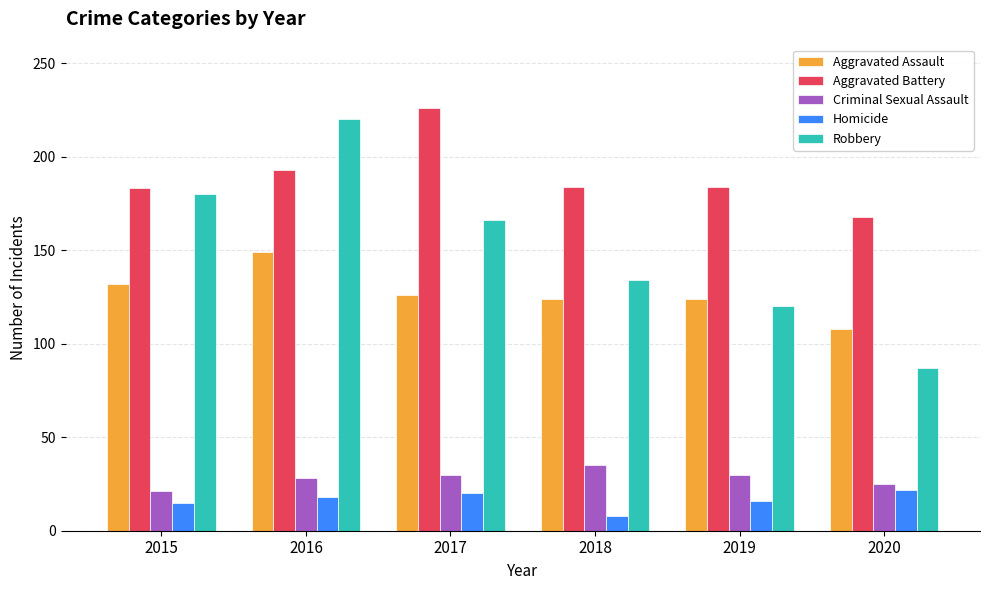

Which series has the largest range (max minus min)?

Robbery